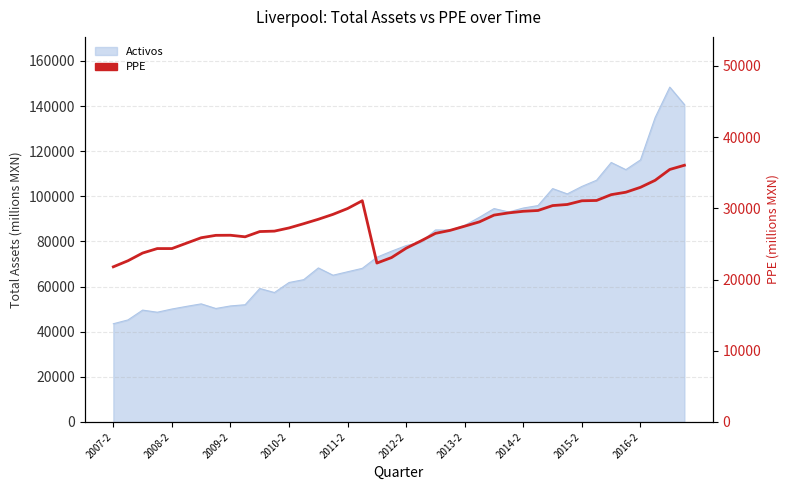

What is the difference between the values at 21 and 22?

1067.7